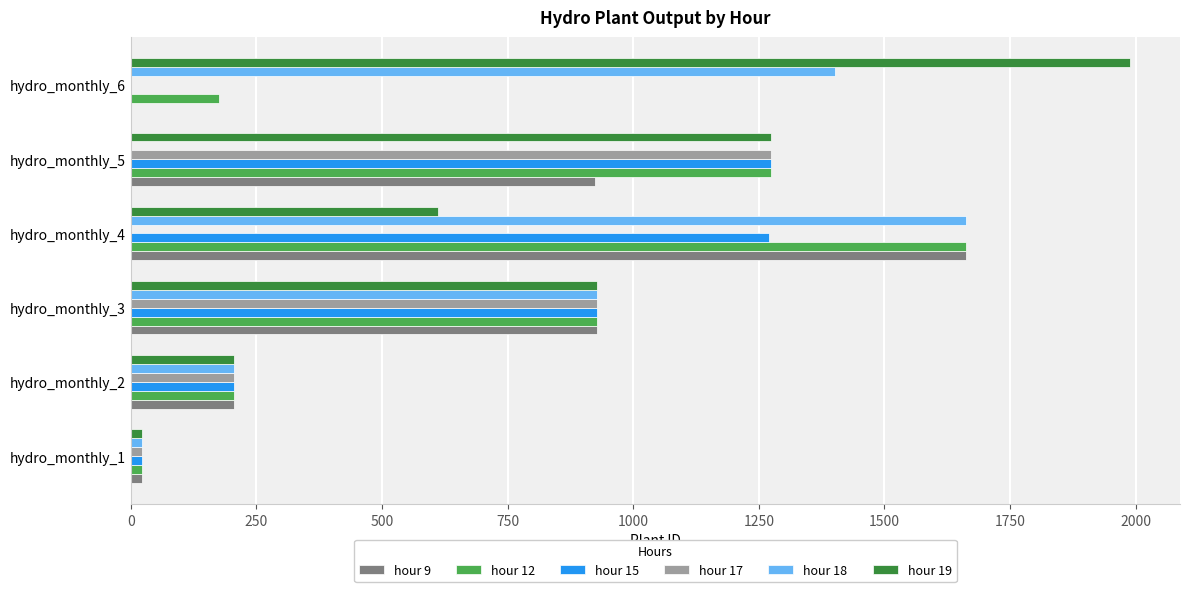

Which series changed the most between hydro_monthly_4 and hydro_monthly_6?

hour 9